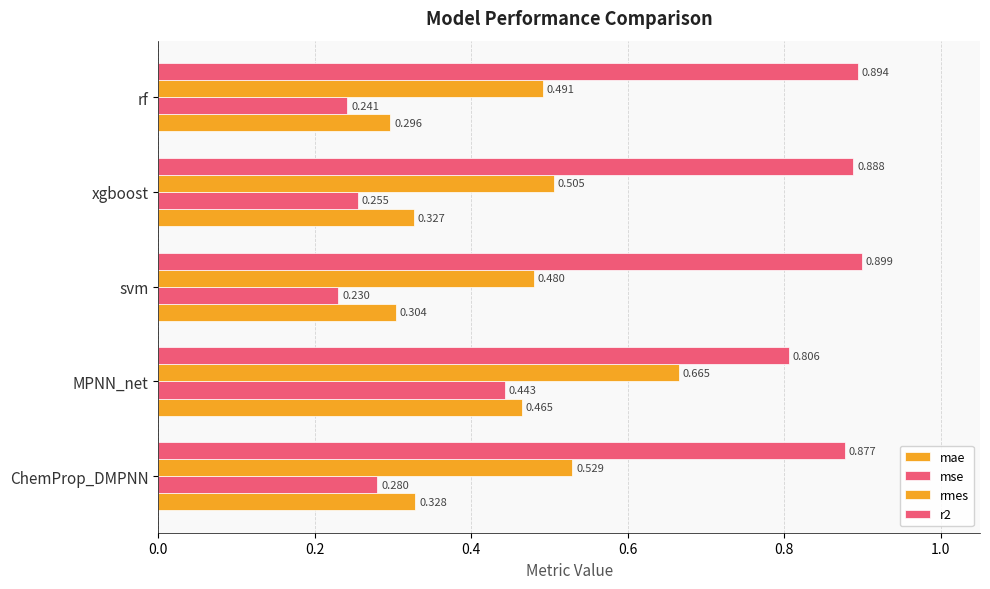

Count the number of data series in this chart.

4